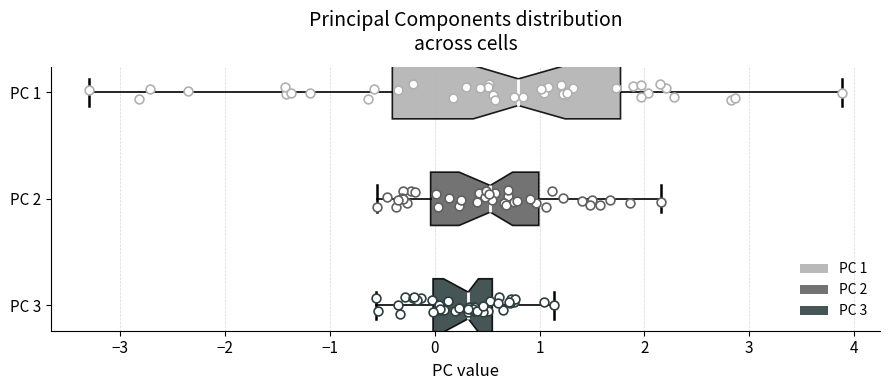

Reading bottom to top, read every box against the x-axis: the position of its median line, the range the box covers, and the ends of its whiskers. The values are not printed on the chart, so give them approximately, as read against the axis.

PC 3: median 0.3, box 0.0 to 0.5, whiskers -0.6 to 1.1
PC 2: median 0.5, box 0.0 to 1.0, whiskers -0.6 to 2.2
PC 1: median 0.8, box -0.4 to 1.8, whiskers -3.3 to 3.9